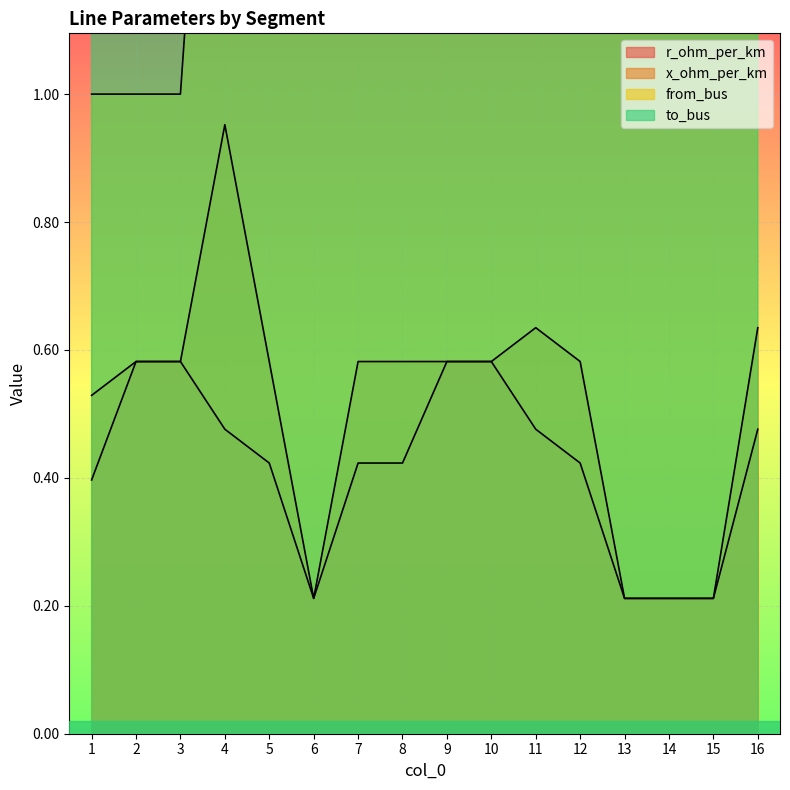

Reading left to right, extract all data points from this chart.

r_ohm_per_km: 0.4	0.6	0.6	0.5	0.4	0.2	0.4	0.4	0.6	0.6	0.5	0.4	0.2	0.2	0.2	0.5
x_ohm_per_km: 0.5	0.6	0.6	1.0	0.6	0.2	0.6	0.6	0.6	0.6	0.6	0.6	0.2	0.2	0.2	0.6
from_bus: 1.0	1.0	1.0	2.0	2.0	5.0	3.0	8.0	8.0	3.0	4.0	4.0	13.0	6.0	11.0	7.0
to_bus: 2.0	3.0	4.0	5.0	6.0	7.0	8.0	9.0	10.0	11.0	12.0	13.0	14.0	10.0	12.0	14.0